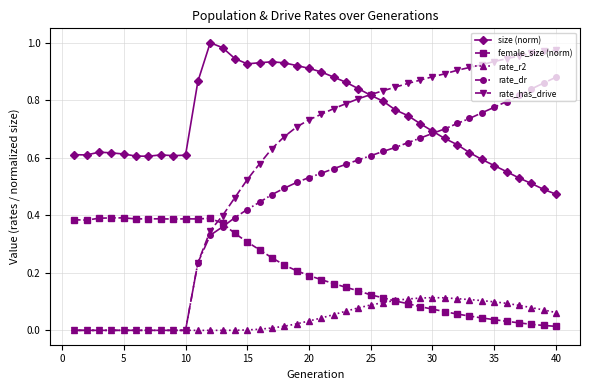

What are all the series names shown in the legend?

size (norm), female_size (norm), rate_r2, rate_dr, rate_has_drive